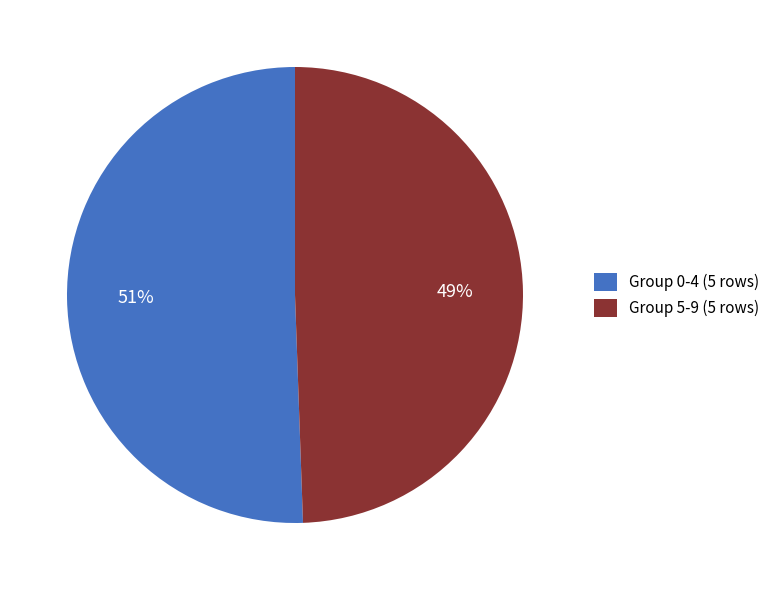

What is the ratio of the value at Group 0-4 (5 rows) to the value at Group 5-9 (5 rows)?

1.0